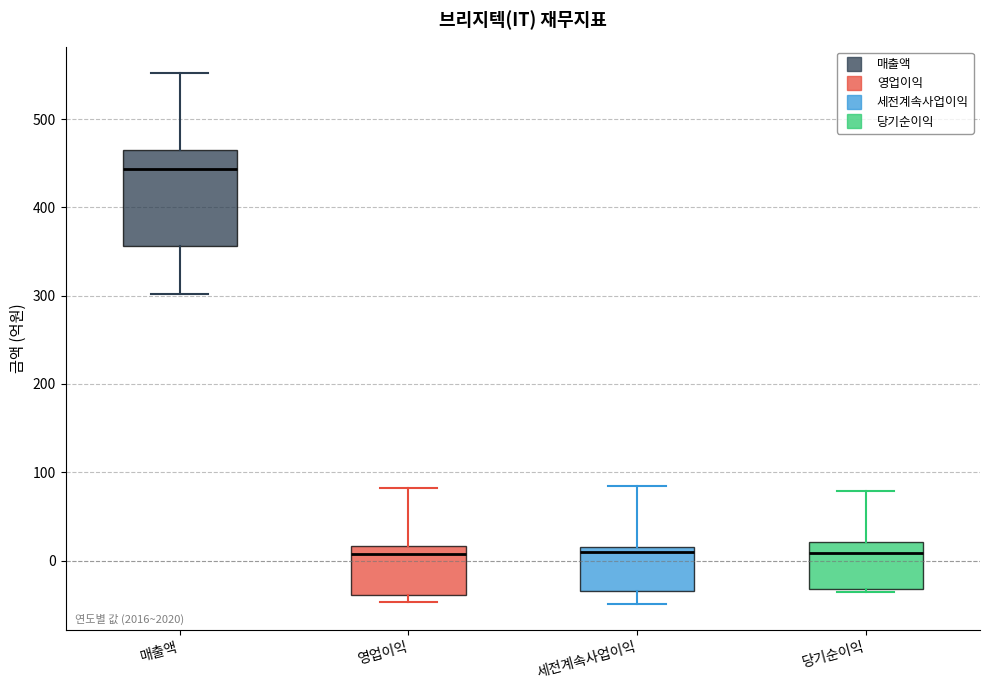

Where does the upper whisker of the box for 세전계속사업이익 end on the y-axis? The values are not printed on the chart, so give them approximately, as read against the axis.

90